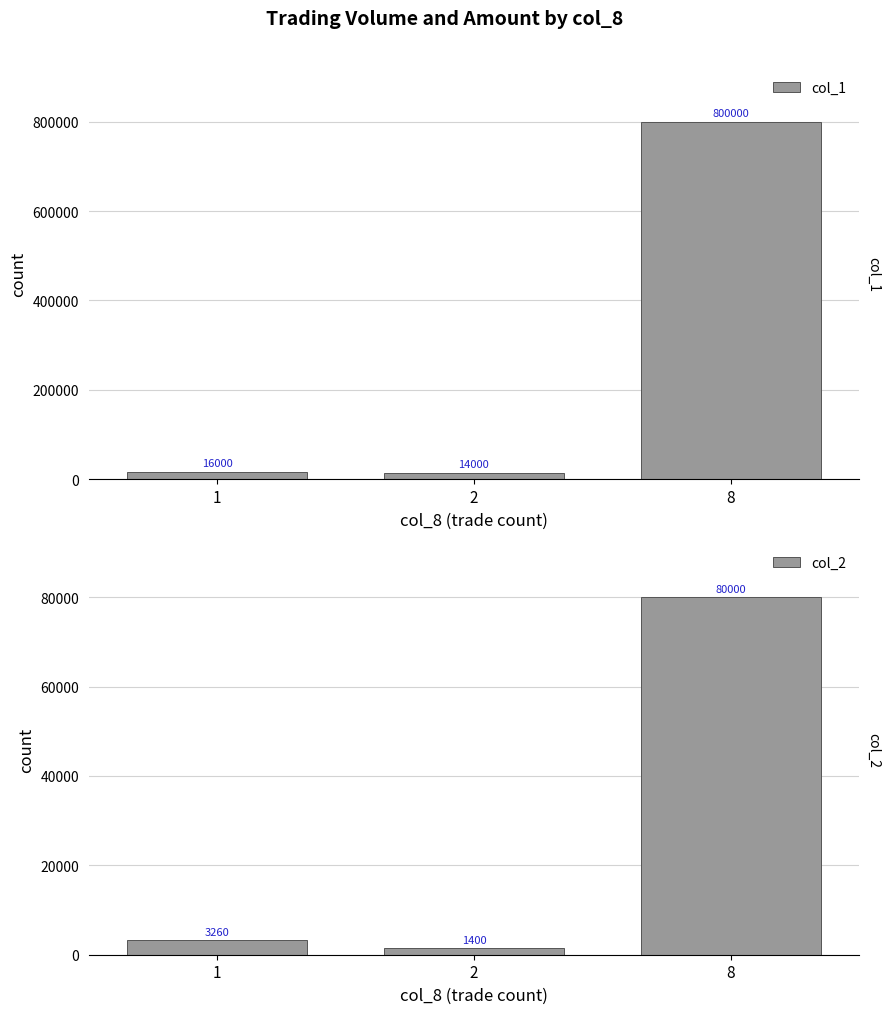

Reading right to left, transcribe all the data shown in this chart.

col_1: 8=800000	2=14000	1=16000
col_2: 8=80000	2=1400	1=3260